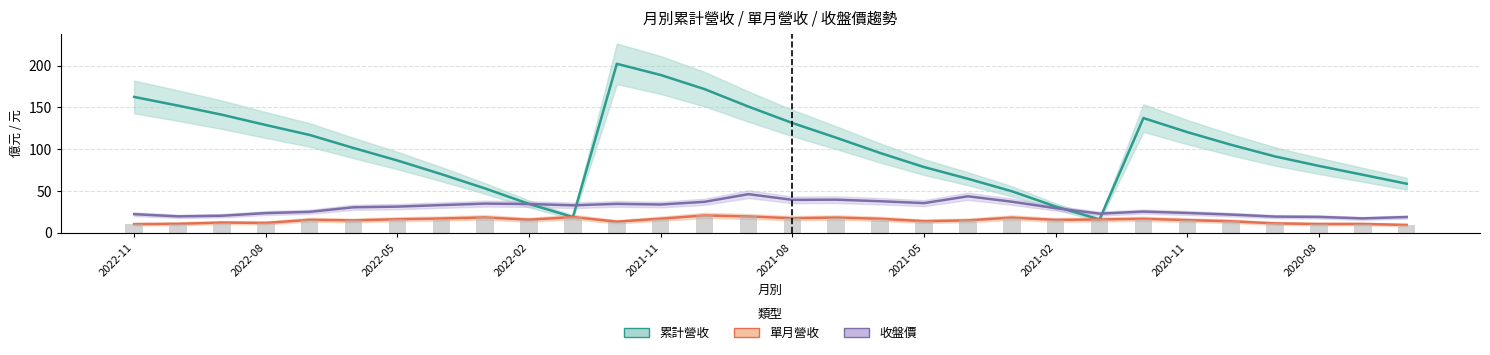

What is the total value across all series at 2022-11?

205.8